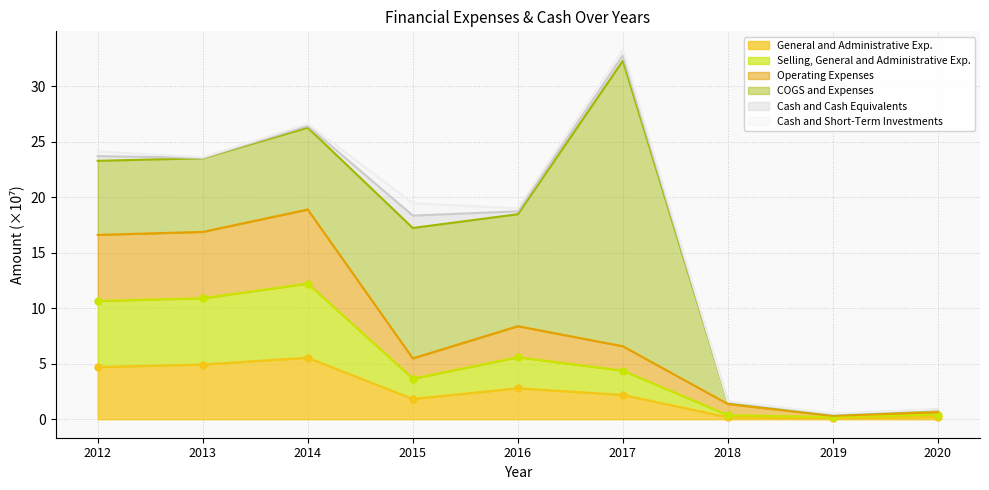

True or false: Operating Expenses and Selling, General and Administrative Exp. intersect in this chart.

False